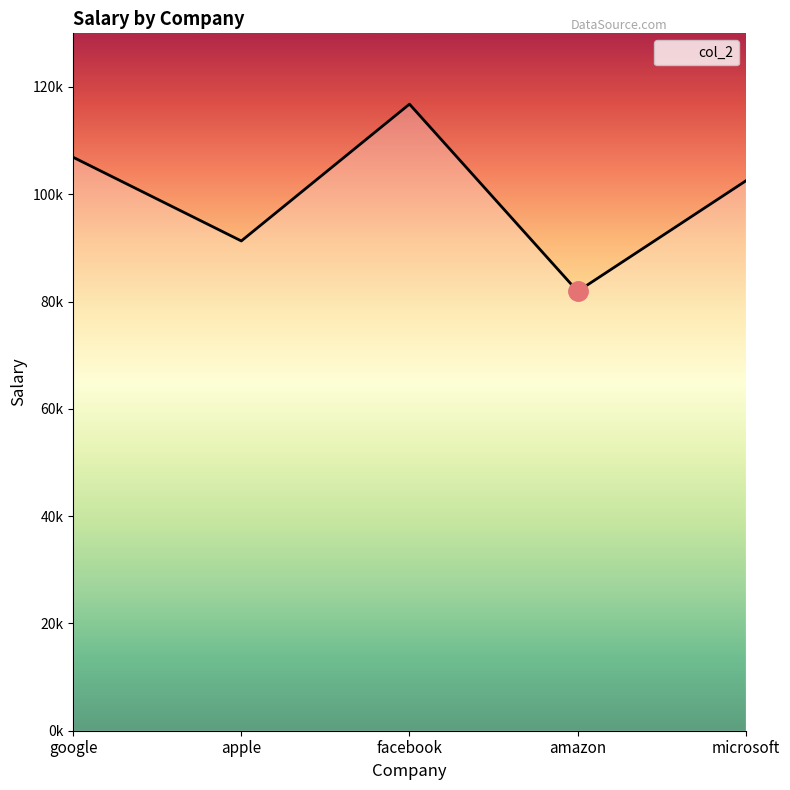

True or false: the data shows 106900 at google.

True